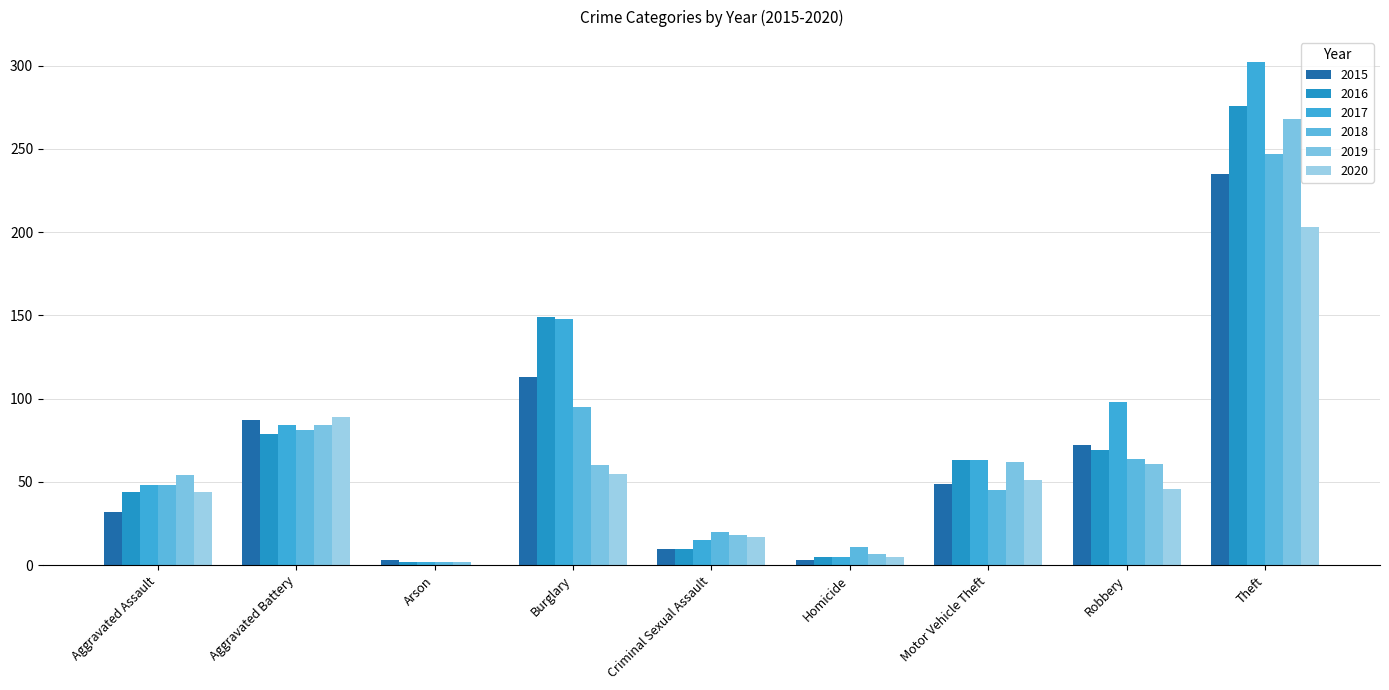

The value of 2018 at Arson is 2. True or false?

True